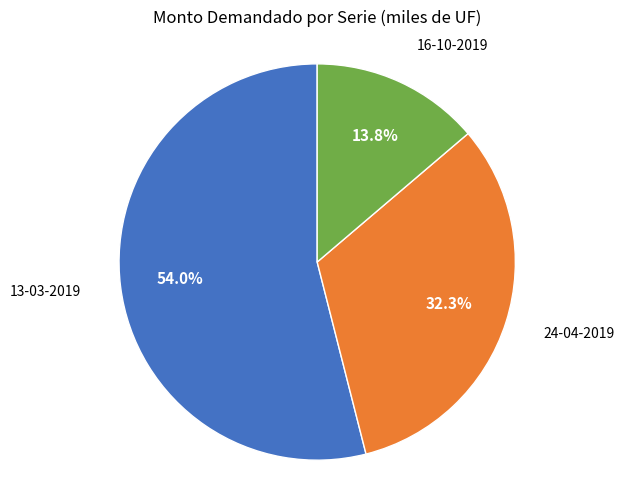

To the nearest percent, what is the difference between the largest and smallest slice percentages?

40%